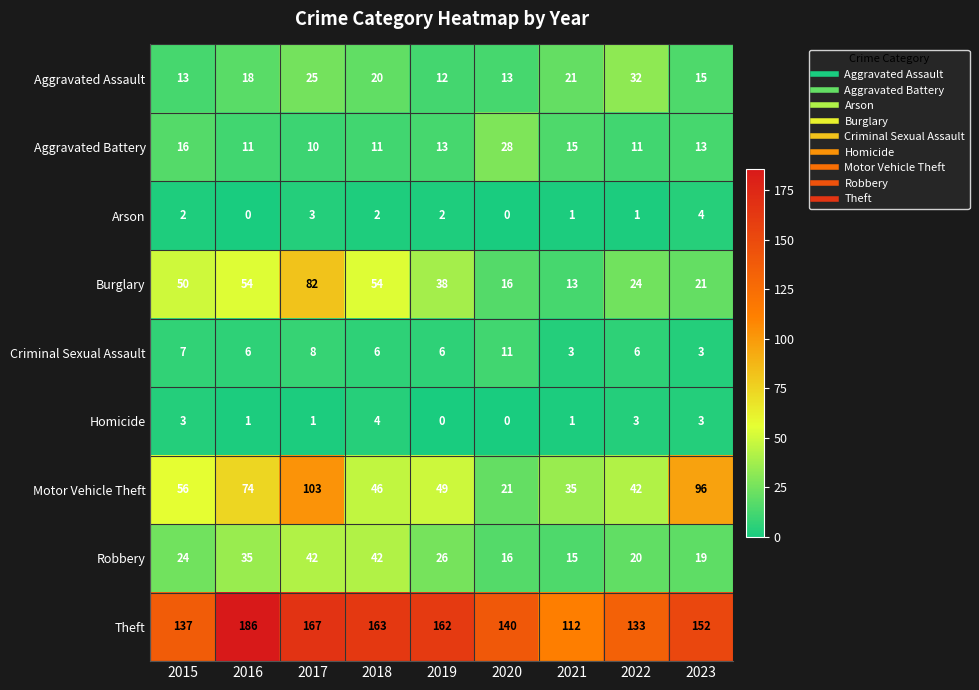

Which series has the largest total across all categories?

Theft